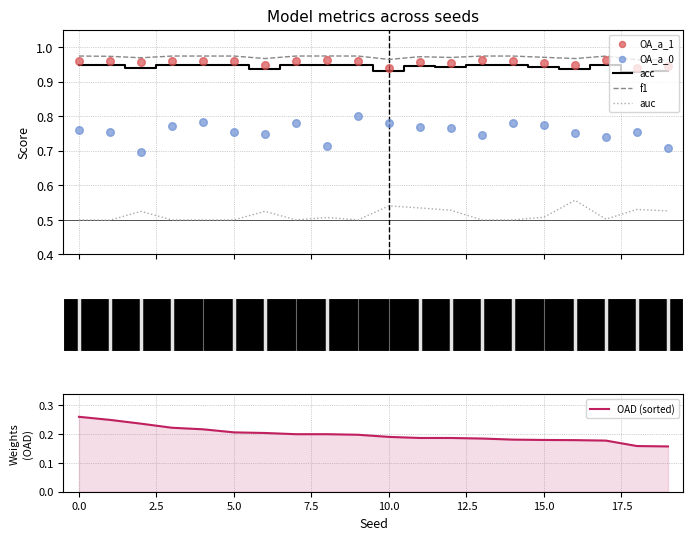

What are all the series names shown in the legend?

acc, f1, auc, OA_a_1, OA_a_0, OAD (sorted)